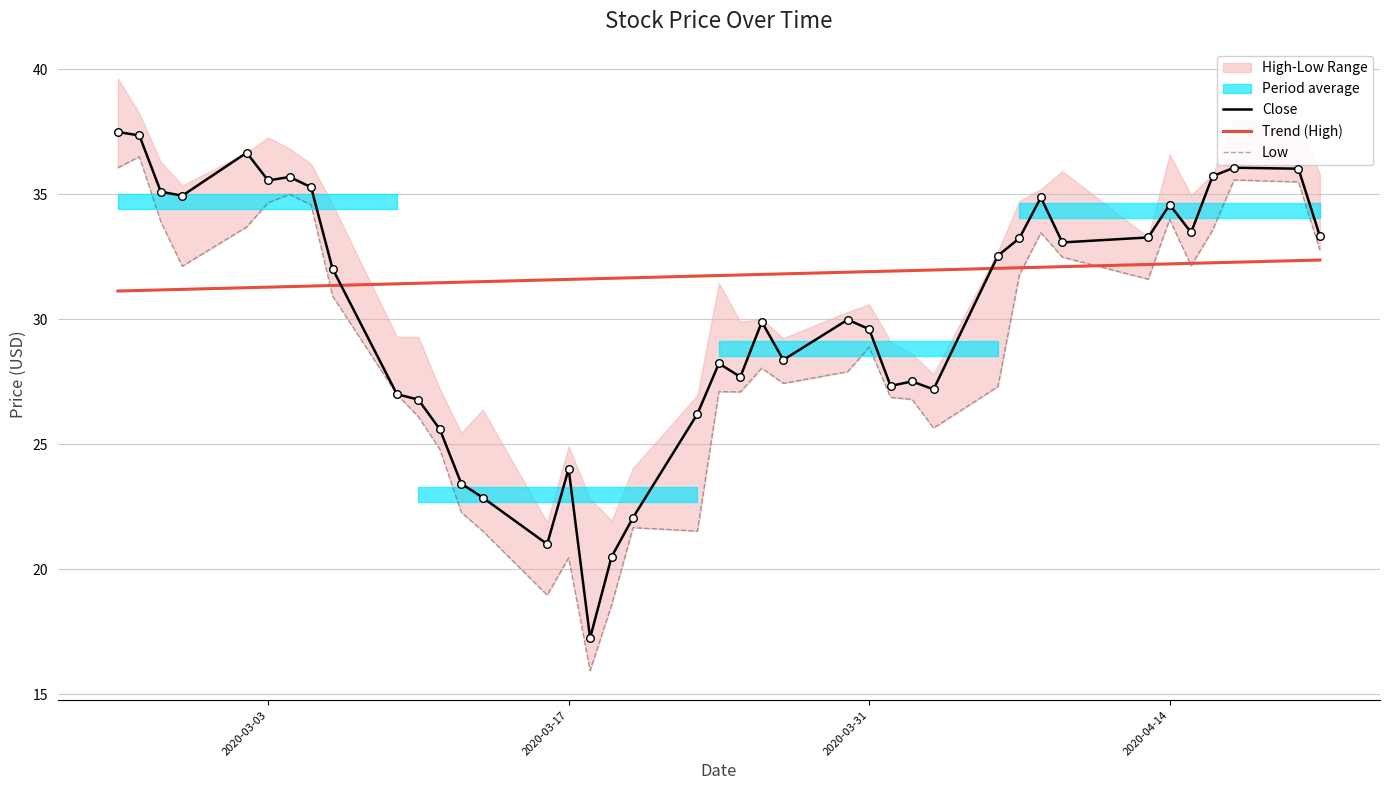

Which series ends up on top after the final intersection of Close and Trend (High)?

Close